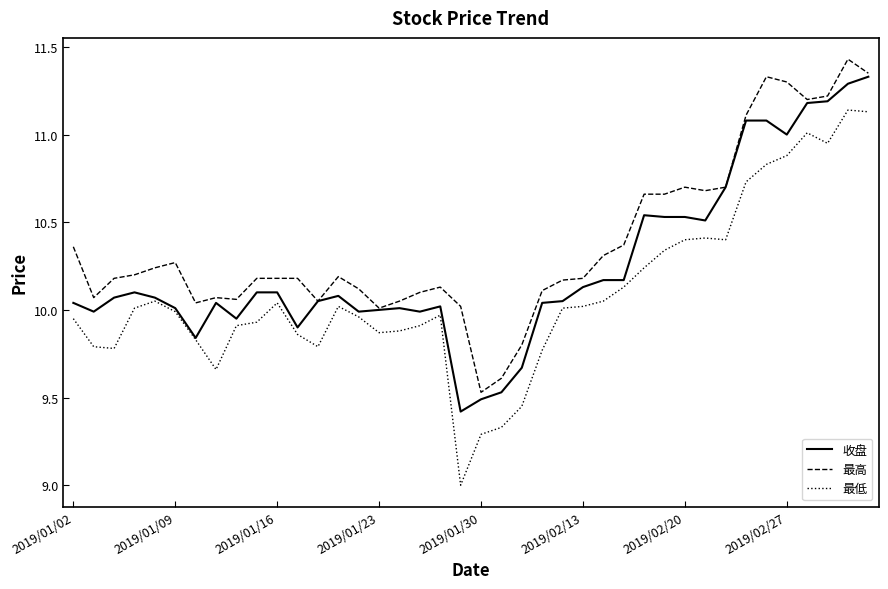

Which series has the largest total across all categories?

最高